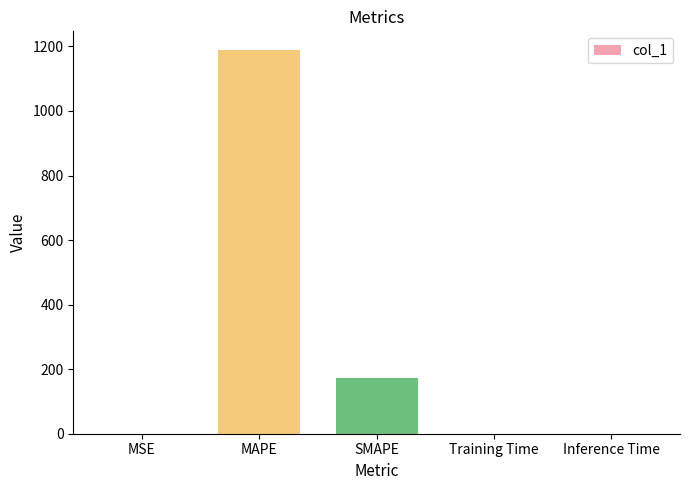

What is the sum of all values?

1358.7